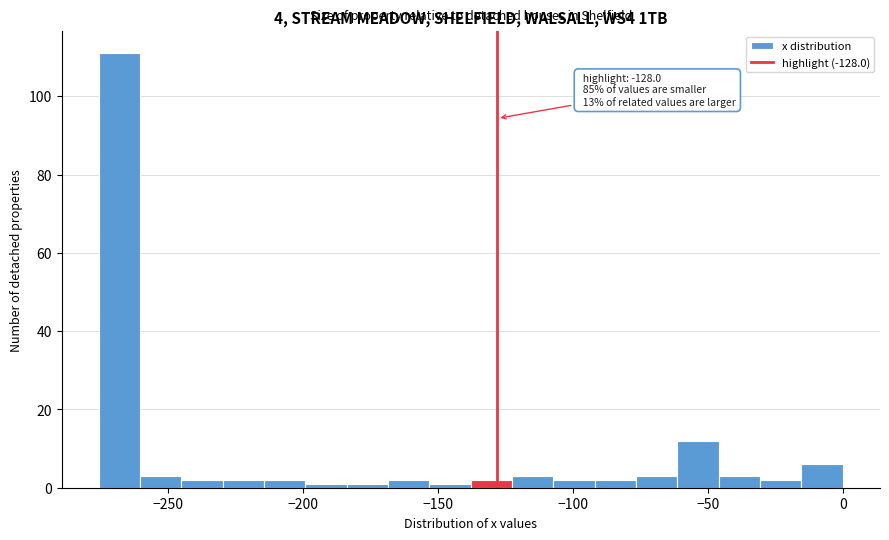

Around what value on the x-axis is the tallest bar? Give the approximate position of its centre, as read against the axis.

-270